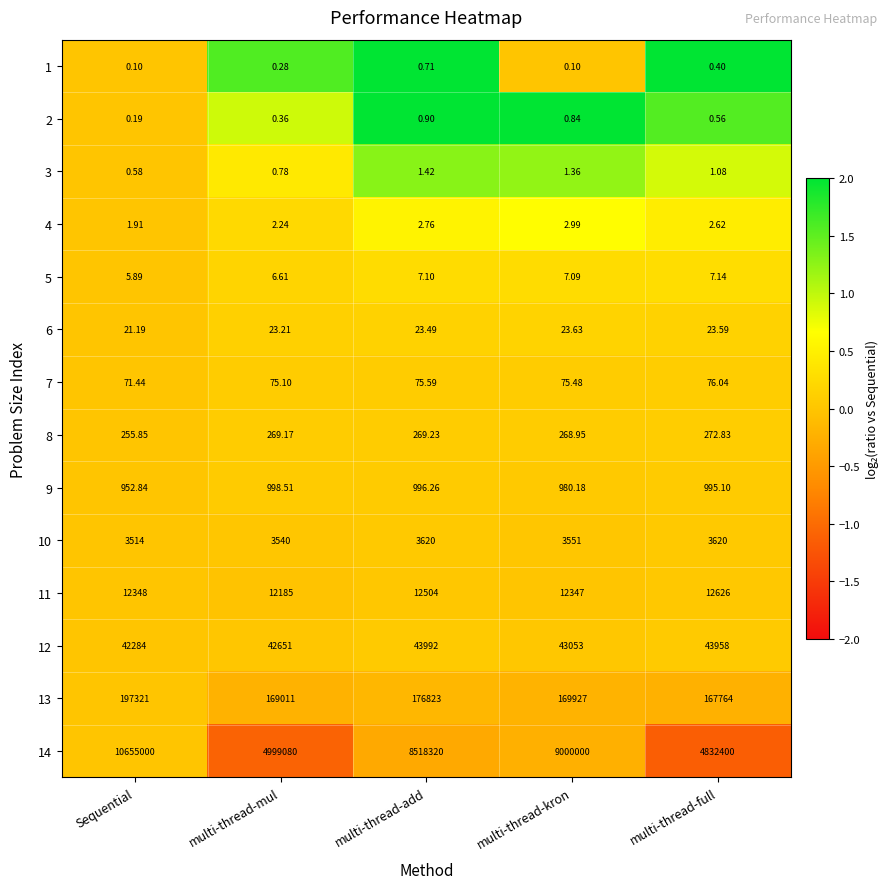

How many distinct data groups are displayed?

14